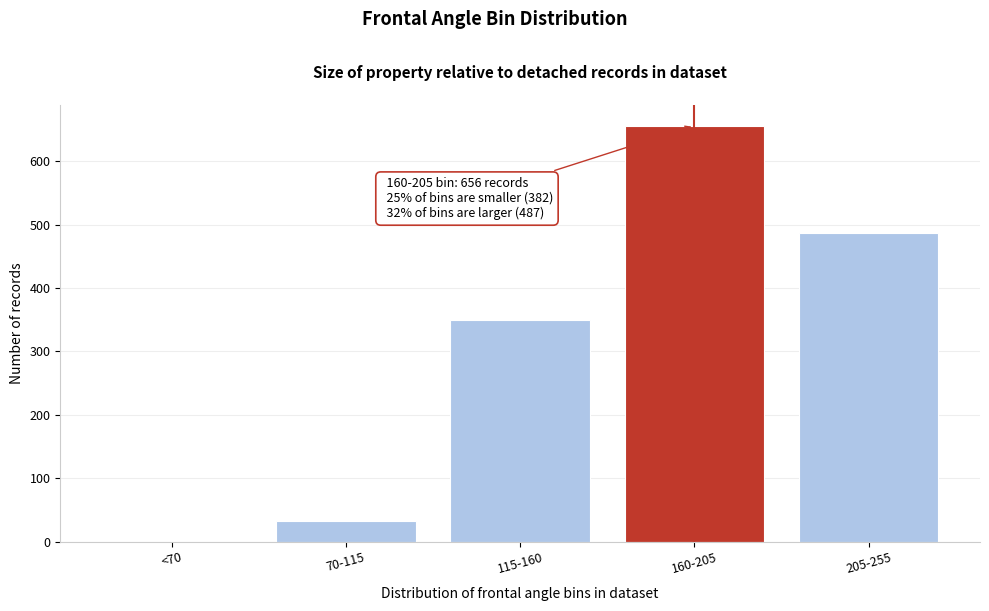

Reading left to right, extract all data points from this chart.

<70=0	70-115=32	115-160=350	160-205=656	205-255=487